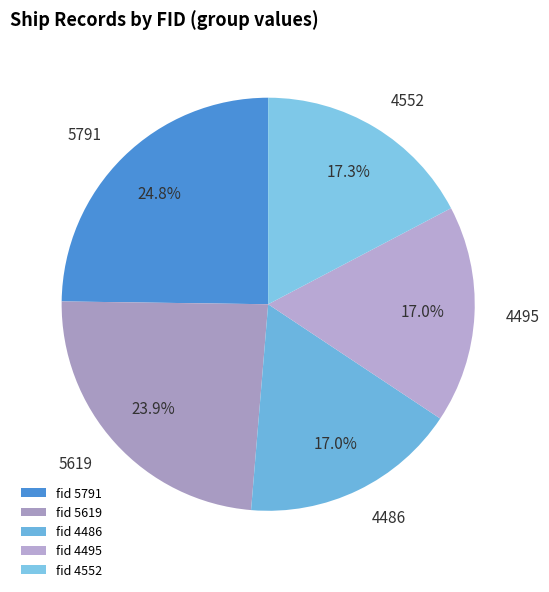

Does any single category account for the majority?

No